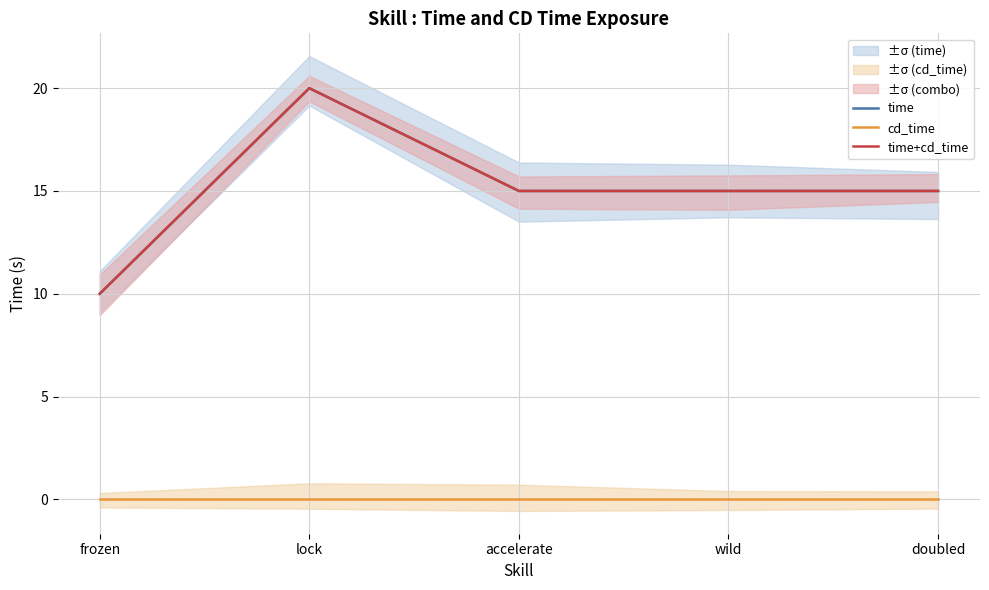

Which series has the largest total across all categories?

time